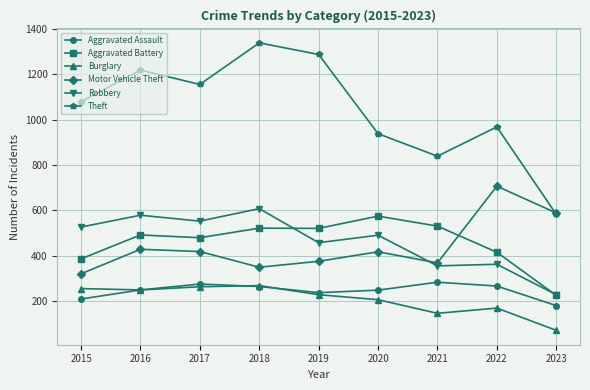

What is the value of the Aggravated Assault point at the 5th from the left?

238